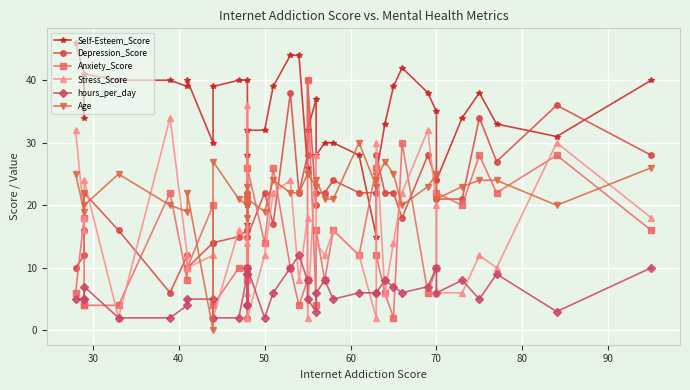

Reading left to right, list all the values displayed in this chart.

Self-Esteem_Score: 46	41	34	41	40	40	39	40	30	39	40	40	20	17	28	32	32	39	44	44	26	32	37	28	30	30	28	15	25	33	39	42	38	35	24	34	38	33	31	40
Depression_Score: 10	12	16	22	16	6	12	10	14	14	15	16	4	22	2	15	22	17	38	22	28	40	20	22	22	24	22	22	28	22	22	18	28	24	21	21	34	27	36	28
Anxiety_Score: 6	18	4	4	4	22	8	10	20	4	10	10	10	21	8	26	14	26	10	4	8	40	4	16	8	16	12	26	12	6	2	30	6	10	22	20	28	22	28	16
Stress_Score: 32	18	16	24	2	34	12	10	12	2	16	14	6	36	2	2	12	22	24	8	18	2	28	14	12	16	12	2	30	6	14	22	32	20	6	6	12	10	30	18
hours_per_day: 5	5	5	7	2	2	4	5	5	2	2	9	4	9	4	10	2	6	10	12	8	5	3	6	8	5	6	6	6	8	7	6	7	10	6	8	5	9	3	10
Age: 25	19	22	20	25	20	19	22	0	27	21	20	18	20	23	21	19	24	22	22	25	25	23	24	21	21	30	23	24	27	25	20	23	25	21	23	24	24	20	26